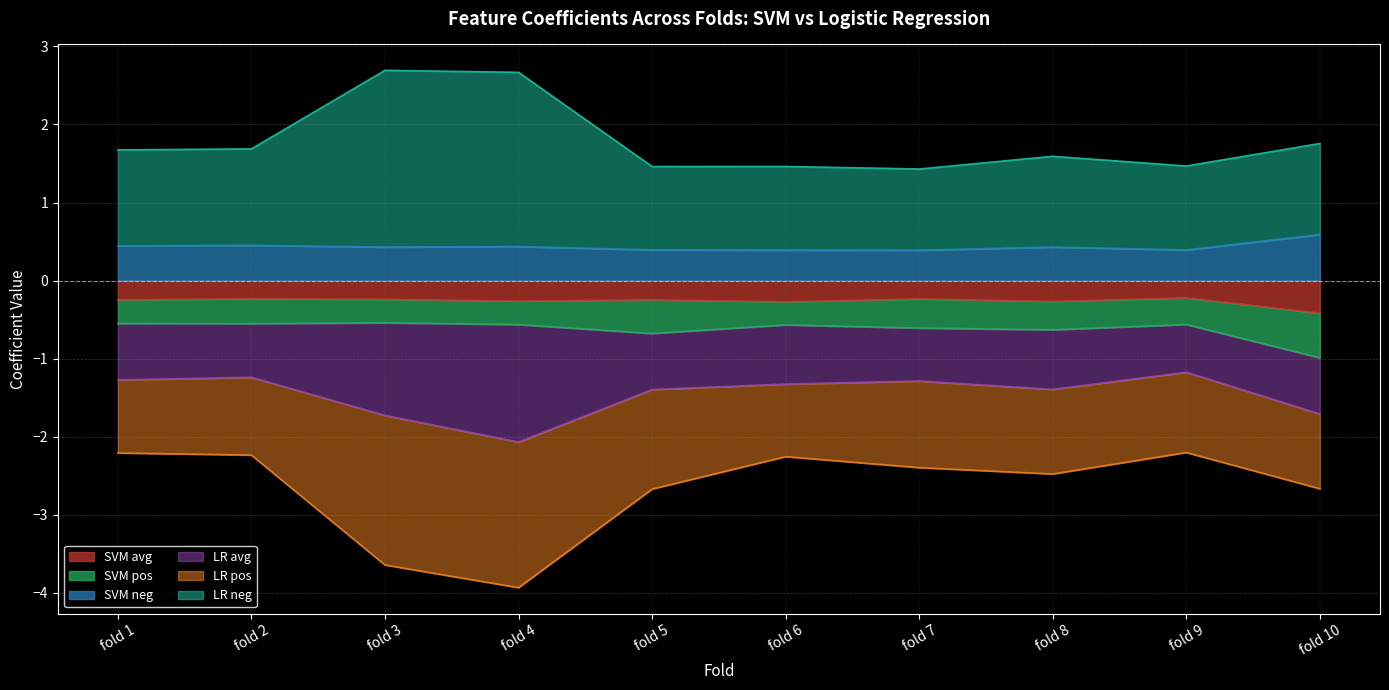

True or false: SVM neg and SVM avg cross at least once.

False